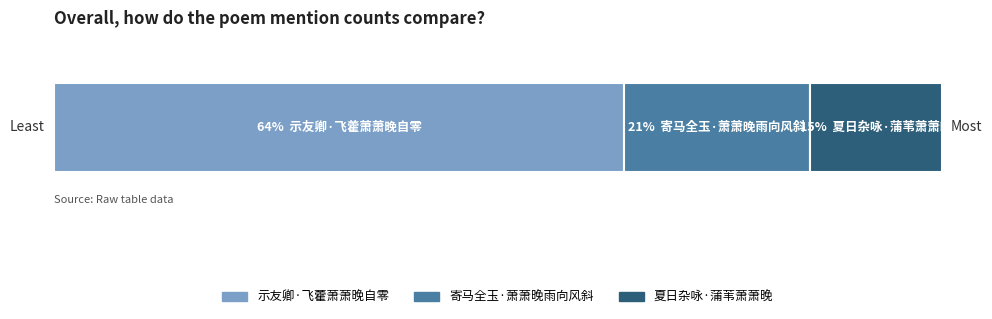

Are the bars grouped side by side (vs. stacked)?

No